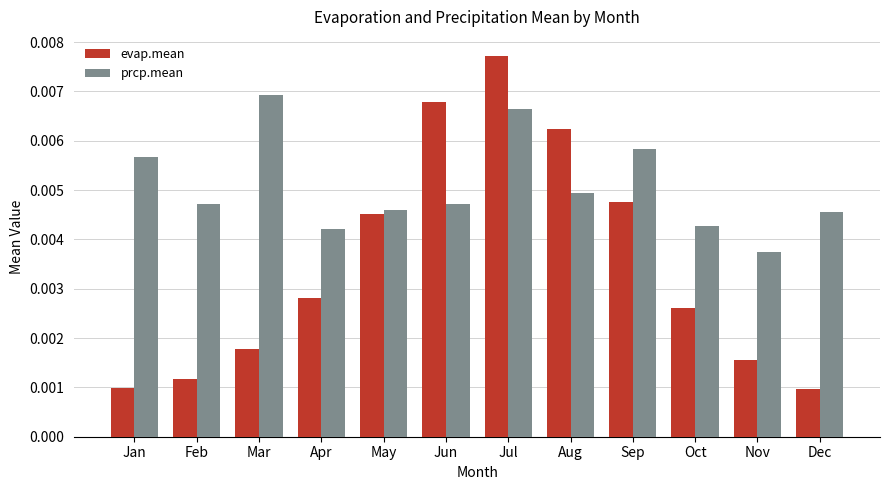

At how many categories does at least one series exceed 0?

12